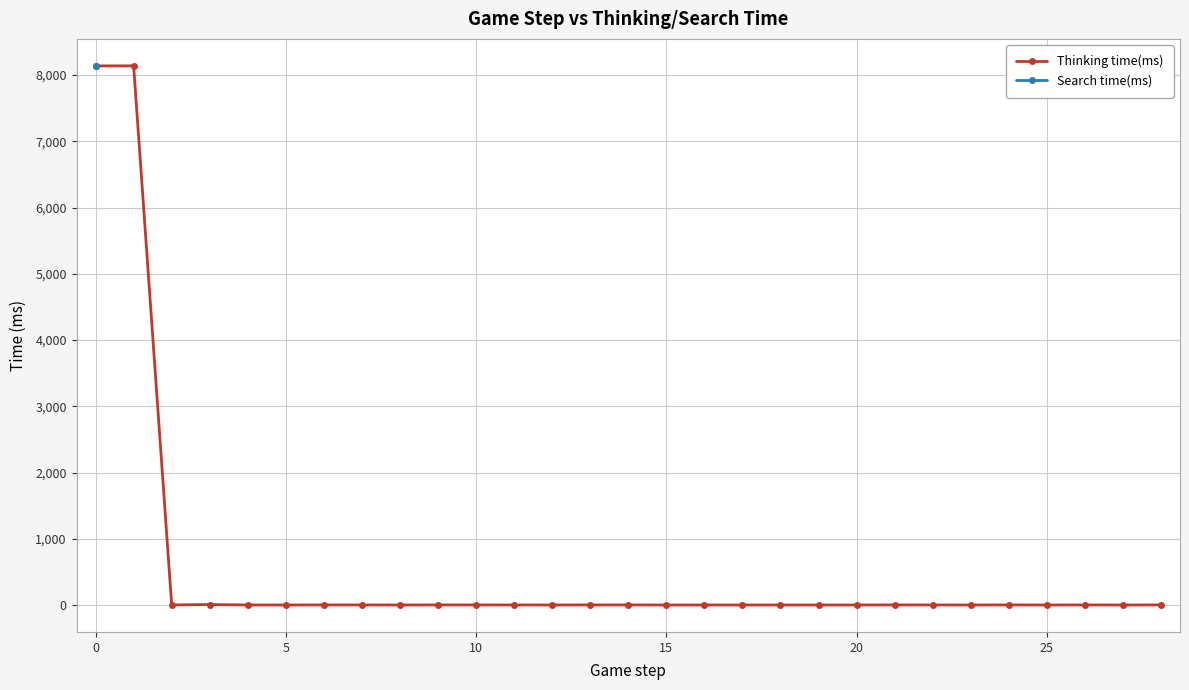

At how many categories does at least one series exceed 3028?

2